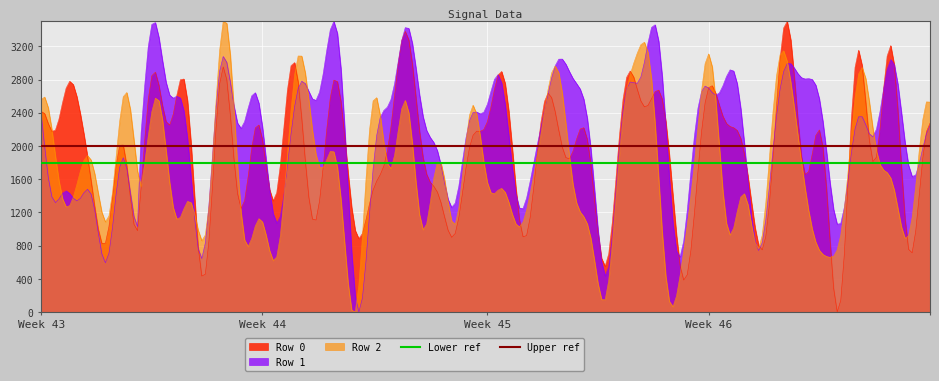

Which has a higher value, Week 43 or Week 44?

Week 43